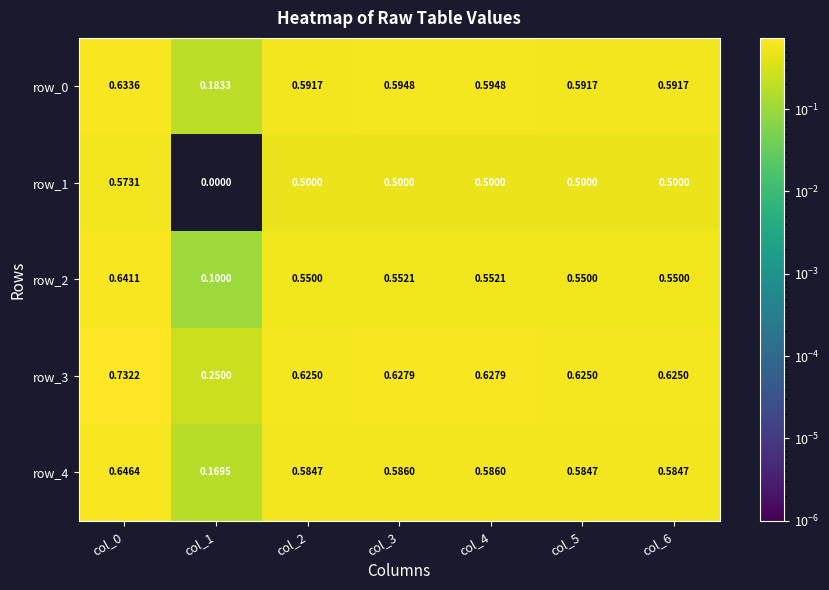

Is the value of row_4 at col_2 greater than the value of row_1 at col_0?

Yes